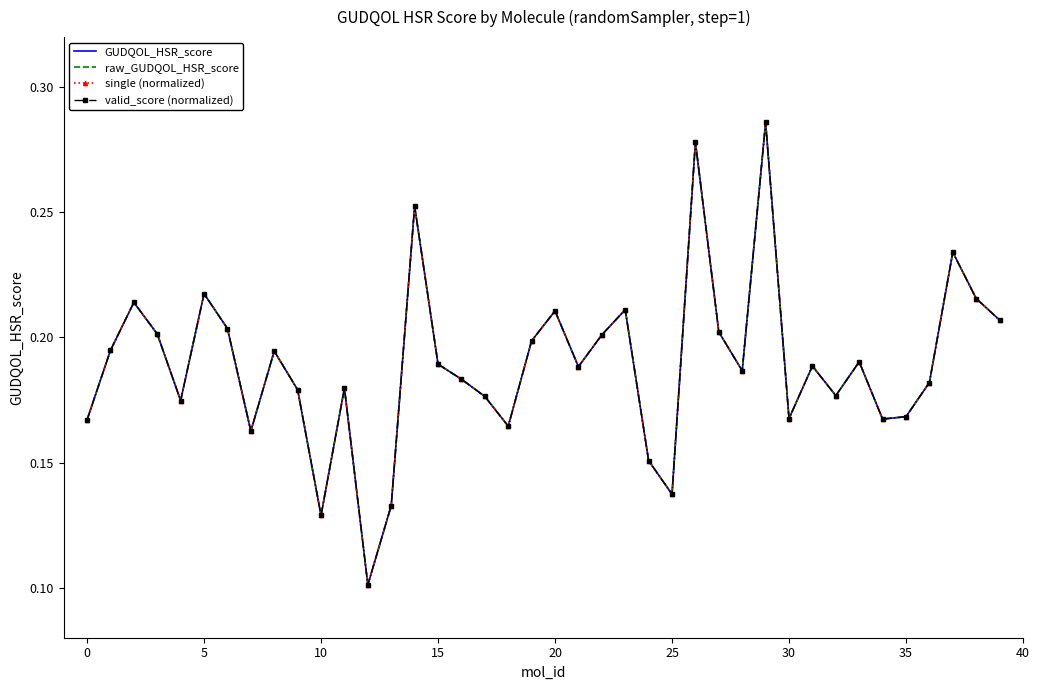

Which label corresponds to the largest value in the chart?

29